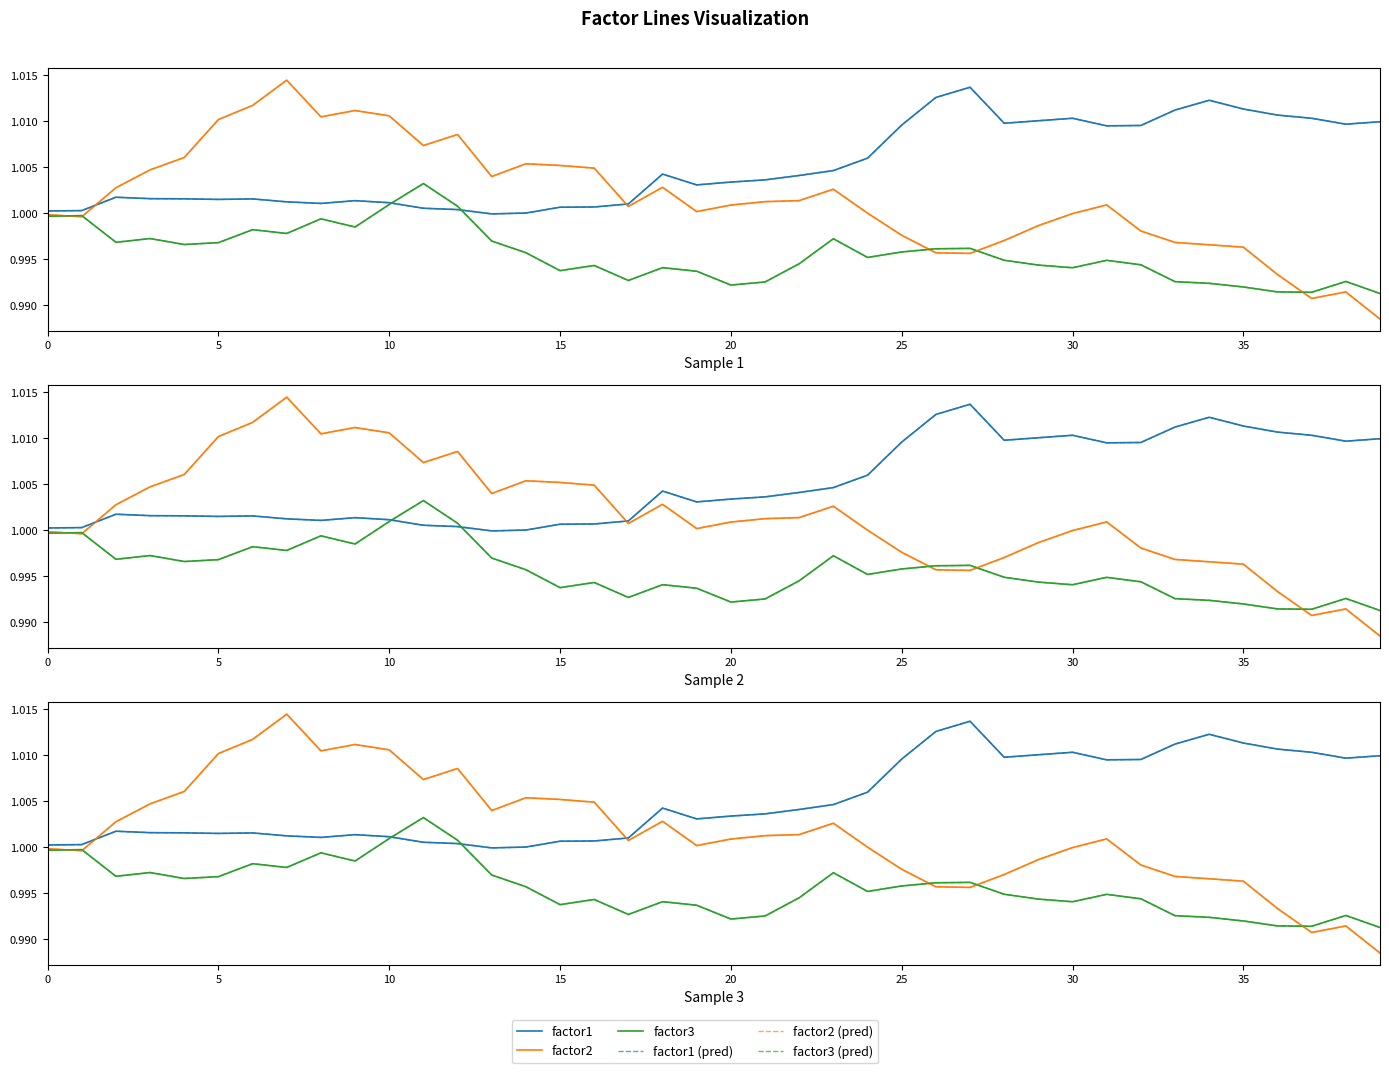

What is the highest value of the factor3 (pred) series?

1.0